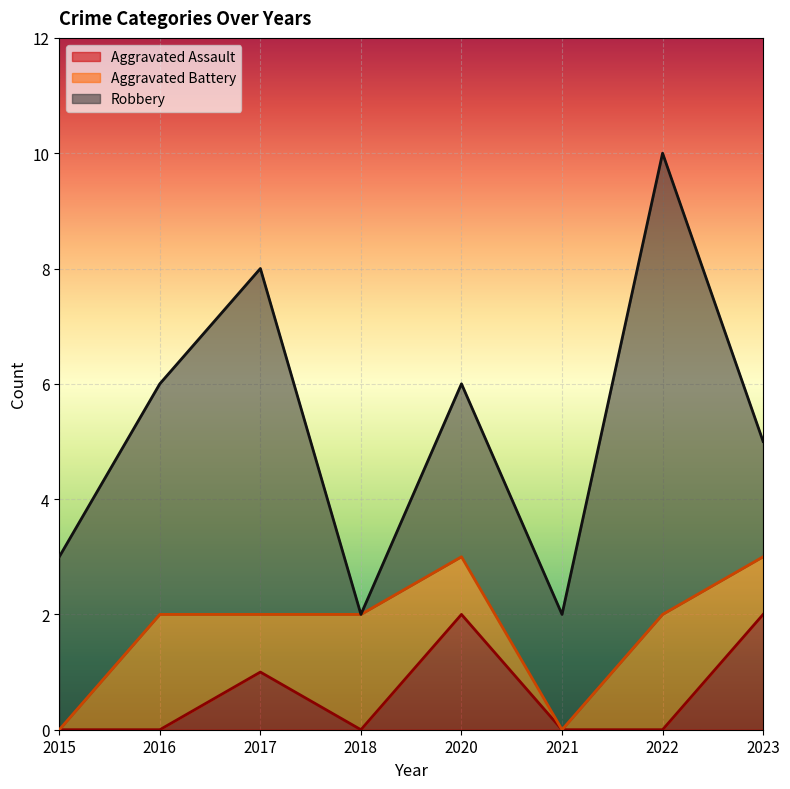

What is the average value of the Aggravated Battery series?

1